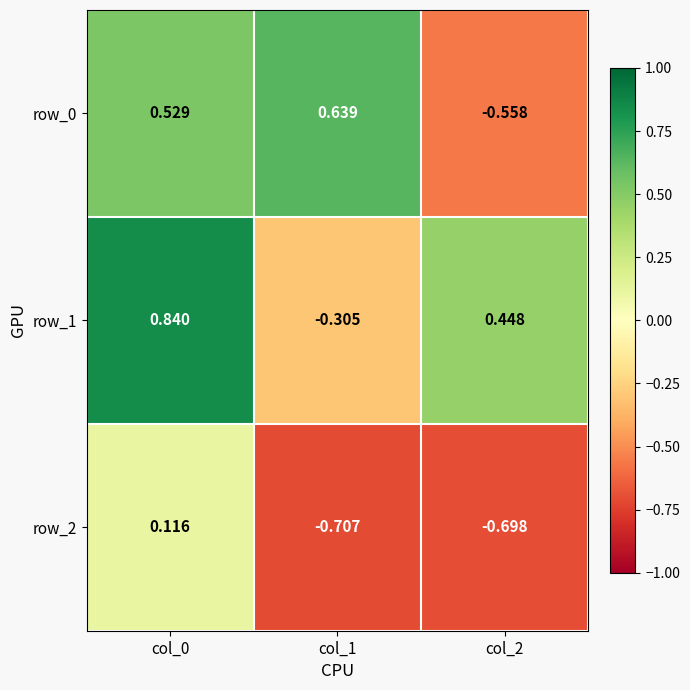

Is the value of row_0 at col_1 greater than the value of row_2 at col_0?

Yes